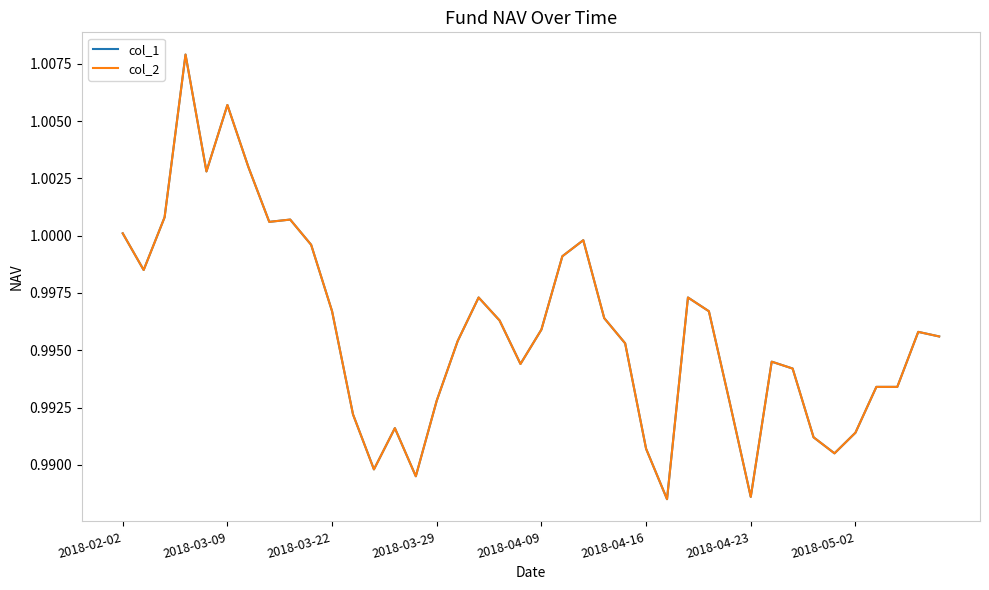

What is the maximum value shown in the chart?

1.0